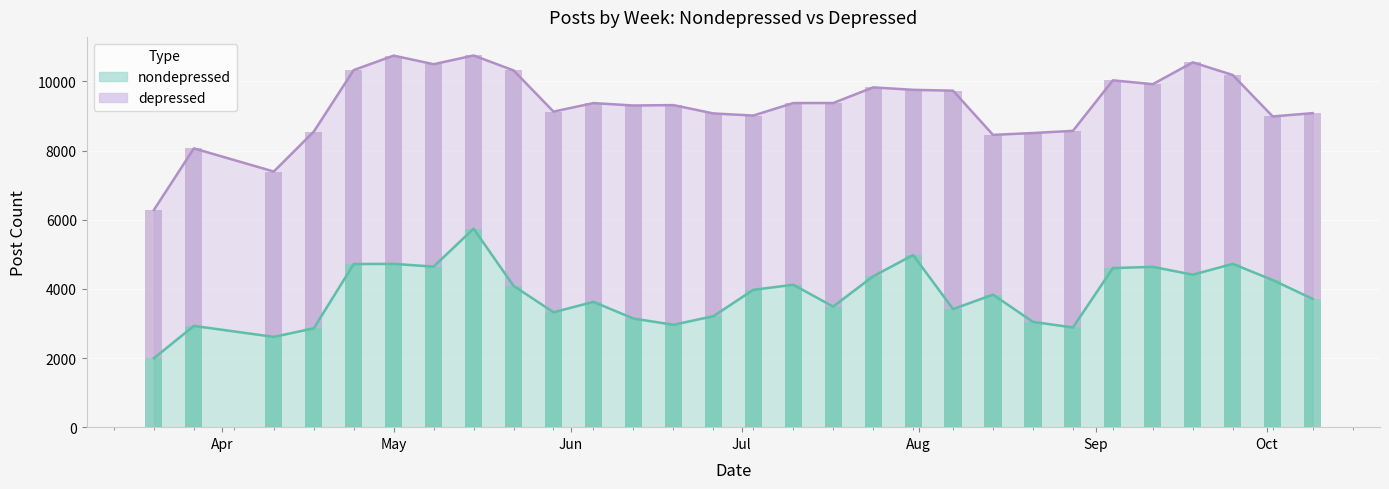

What is the sum of the depressed values at 2020-10-02 and 2020-05-22?

10964